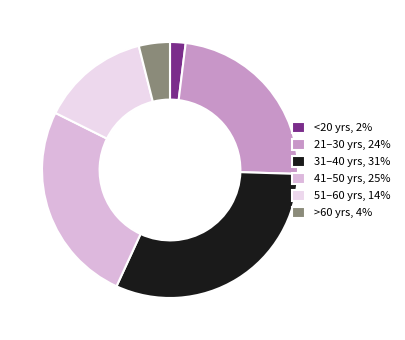

Is there a majority slice in this chart?

No